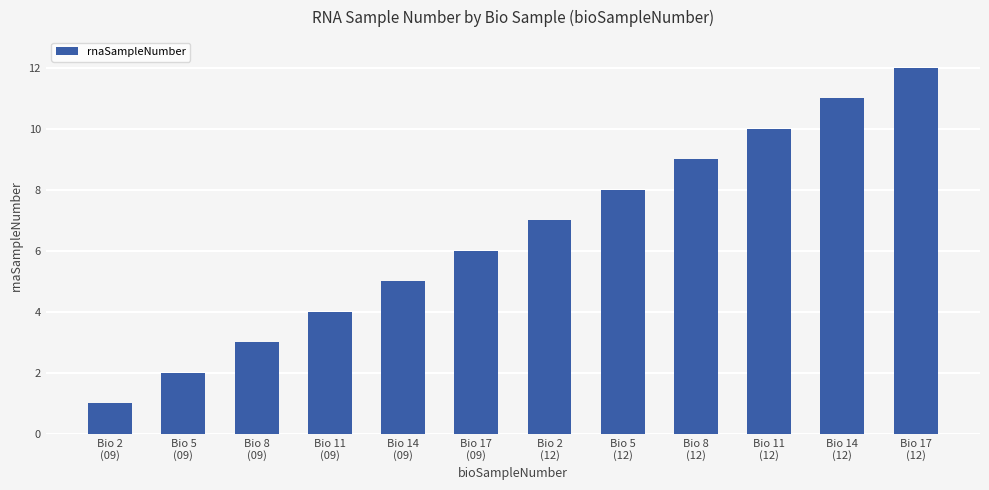

Where is the data nearest to the value 6?

Bio 17
(09)